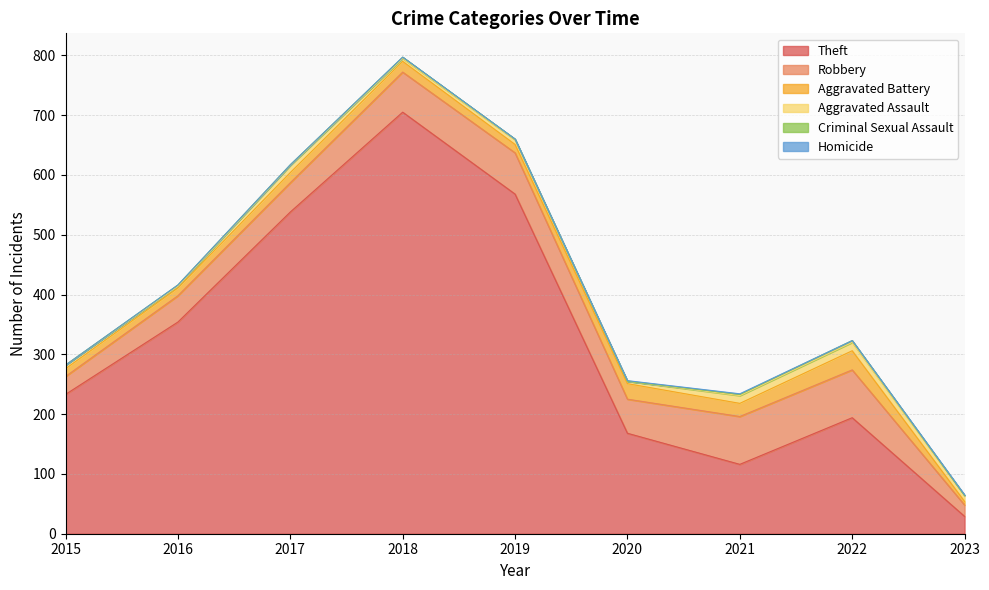

At which label does Criminal Sexual Assault first exceed 1?

2016